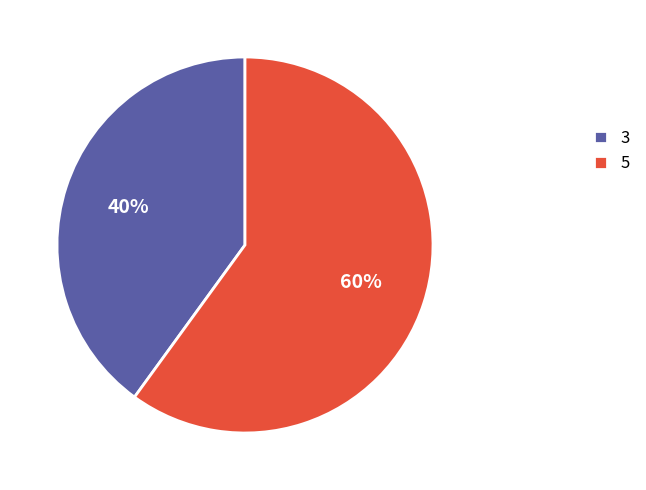

Which slice is the largest?

5